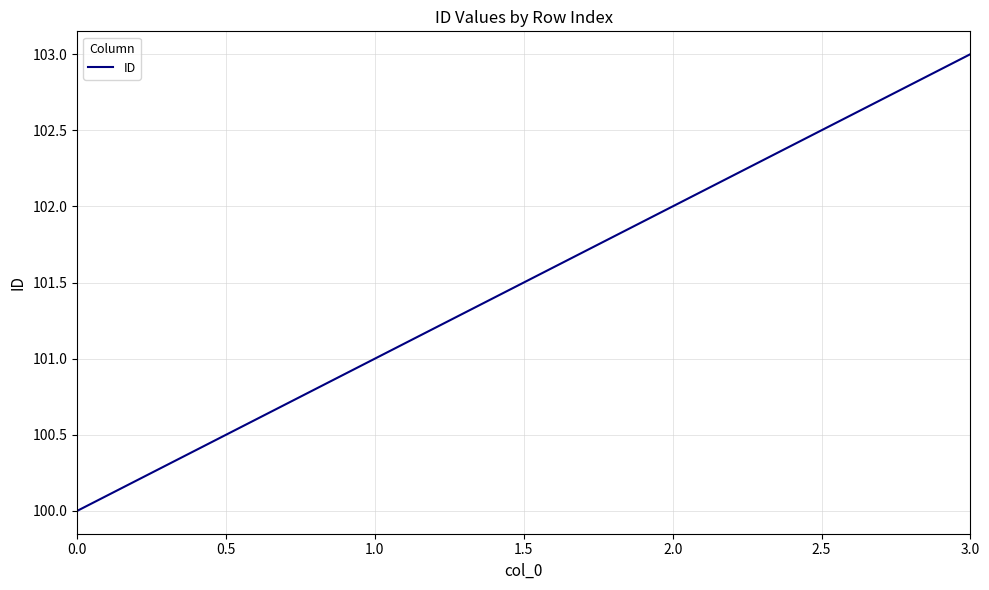

The value at 1.0 is 64. True or false?

False